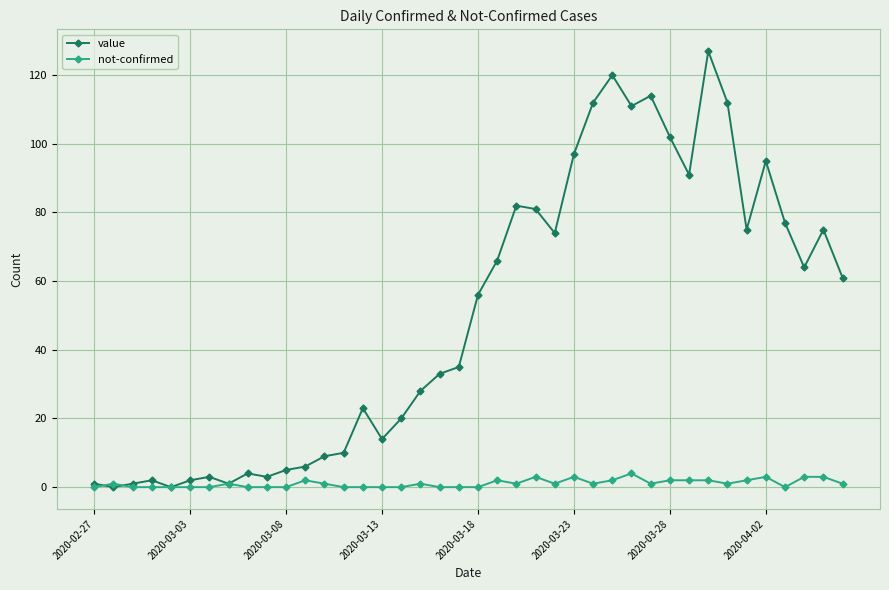

What is the highest value of the value series?

127